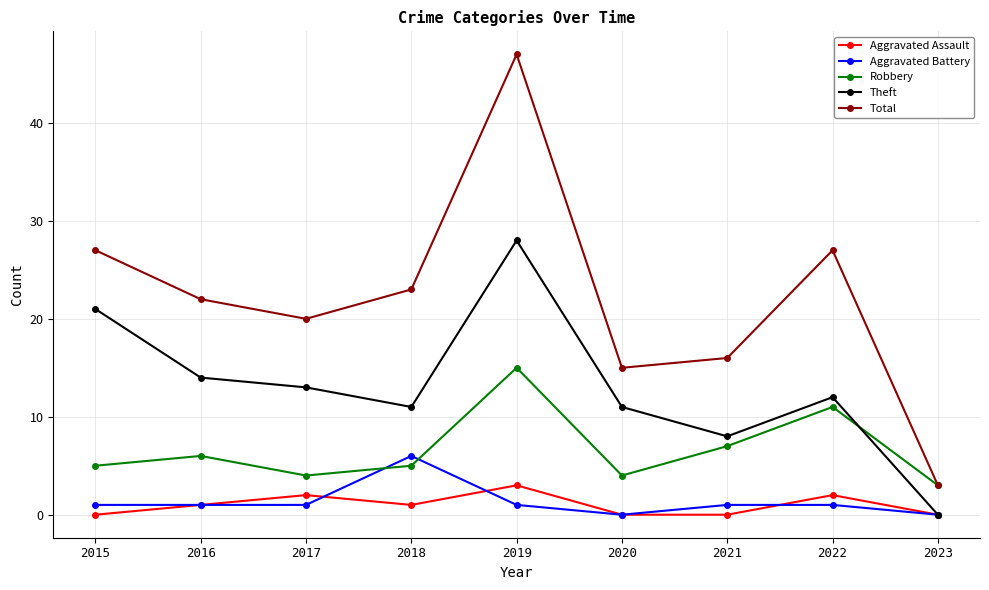

Reading right to left, what are all the values shown in this chart?

Aggravated Assault: 0	2	0	0	3	1	2	1	0
Aggravated Battery: 0	1	1	0	1	6	1	1	1
Robbery: 3	11	7	4	15	5	4	6	5
Theft: 0	12	8	11	28	11	13	14	21
Total: 3	27	16	15	47	23	20	22	27